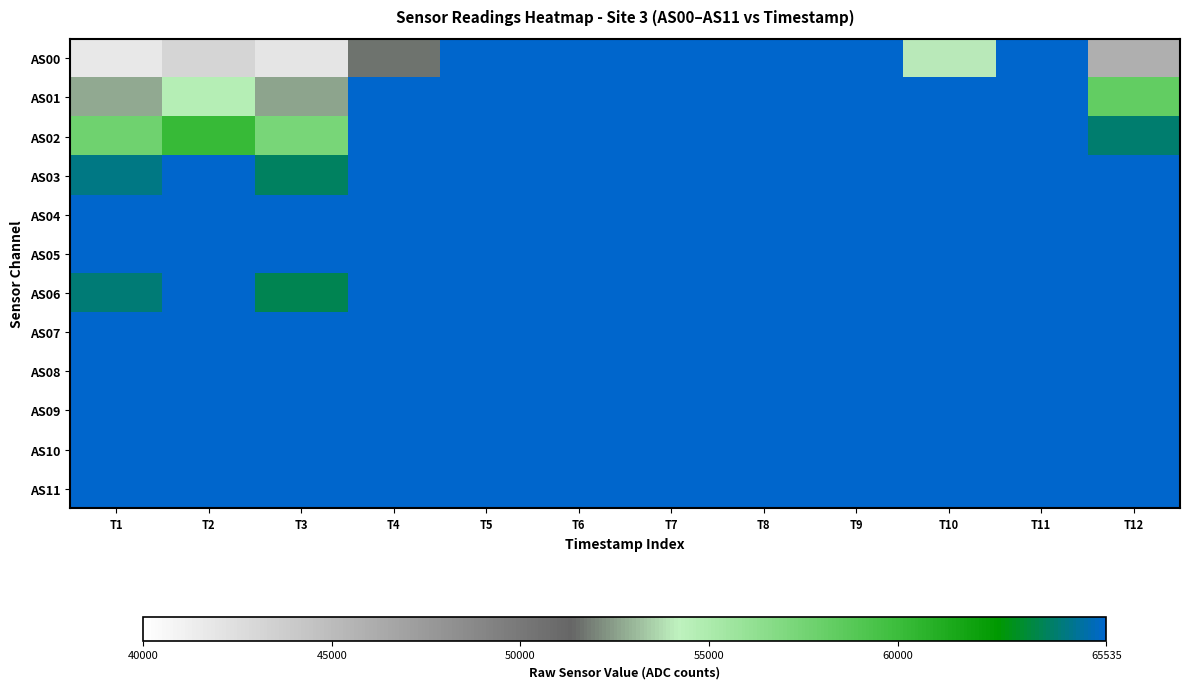

Reading left to right, what are all the values shown in this chart?

AS00: T1=41706	T2=43109	T3=41954	T4=51597	T5=65535	T6=65535	T7=65535	T8=65535	T9=65535	T10=54046	T11=65535	T12=45969
AS01: T1=52668	T2=54623	T3=52619	T4=65535	T5=65535	T6=65535	T7=65535	T8=65535	T9=65535	T10=65535	T11=65535	T12=58260
AS02: T1=57683	T2=60163	T3=57273	T4=65535	T5=65535	T6=65535	T7=65535	T8=65535	T9=65535	T10=65535	T11=65535	T12=64152
AS03: T1=64449	T2=65535	T3=63976	T4=65535	T5=65535	T6=65535	T7=65535	T8=65535	T9=65535	T10=65535	T11=65535	T12=65535
AS04: T1=65535	T2=65535	T3=65535	T4=65535	T5=65535	T6=65535	T7=65535	T8=65535	T9=65535	T10=65535	T11=65535	T12=65535
AS05: T1=65535	T2=65535	T3=65535	T4=65535	T5=65535	T6=65535	T7=65535	T8=65535	T9=65535	T10=65535	T11=65535	T12=65535
AS06: T1=64274	T2=65535	T3=63744	T4=65535	T5=65535	T6=65535	T7=65535	T8=65535	T9=65535	T10=65535	T11=65535	T12=65535
AS07: T1=65535	T2=65535	T3=65535	T4=65535	T5=65535	T6=65535	T7=65535	T8=65535	T9=65535	T10=65535	T11=65535	T12=65535
AS08: T1=65535	T2=65535	T3=65535	T4=65535	T5=65535	T6=65535	T7=65535	T8=65535	T9=65535	T10=65535	T11=65535	T12=65535
AS09: T1=65535	T2=65535	T3=65535	T4=65535	T5=65535	T6=65535	T7=65535	T8=65535	T9=65535	T10=65535	T11=65535	T12=65535
AS10: T1=65535	T2=65535	T3=65535	T4=65535	T5=65535	T6=65535	T7=65535	T8=65535	T9=65535	T10=65535	T11=65535	T12=65535
AS11: T1=65535	T2=65535	T3=65535	T4=65535	T5=65535	T6=65535	T7=65535	T8=65535	T9=65535	T10=65535	T11=65535	T12=65535